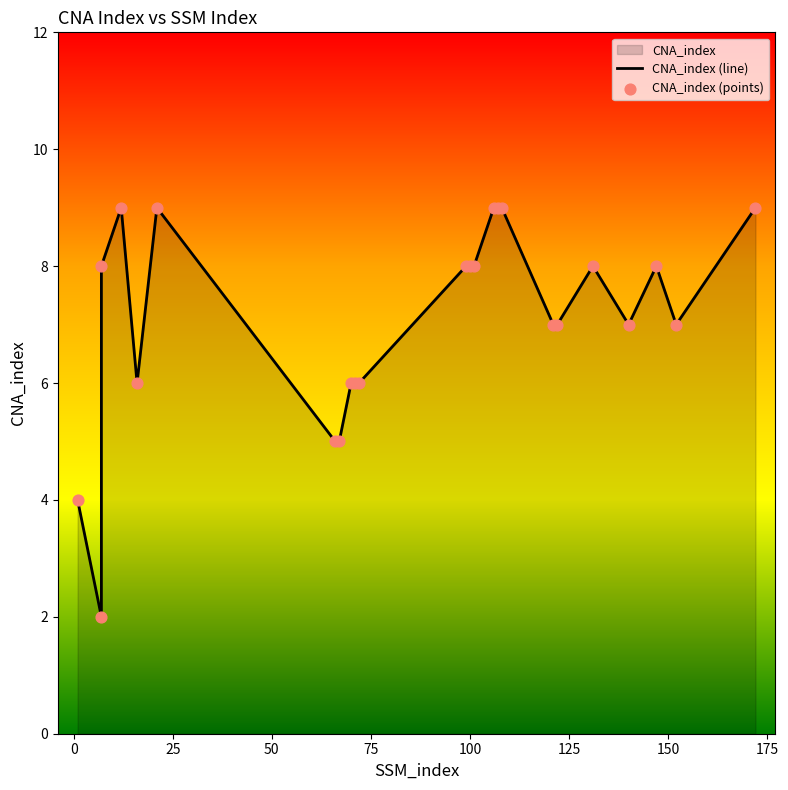

Which series reaches the minimum Y coordinate?

CNA_index (line)